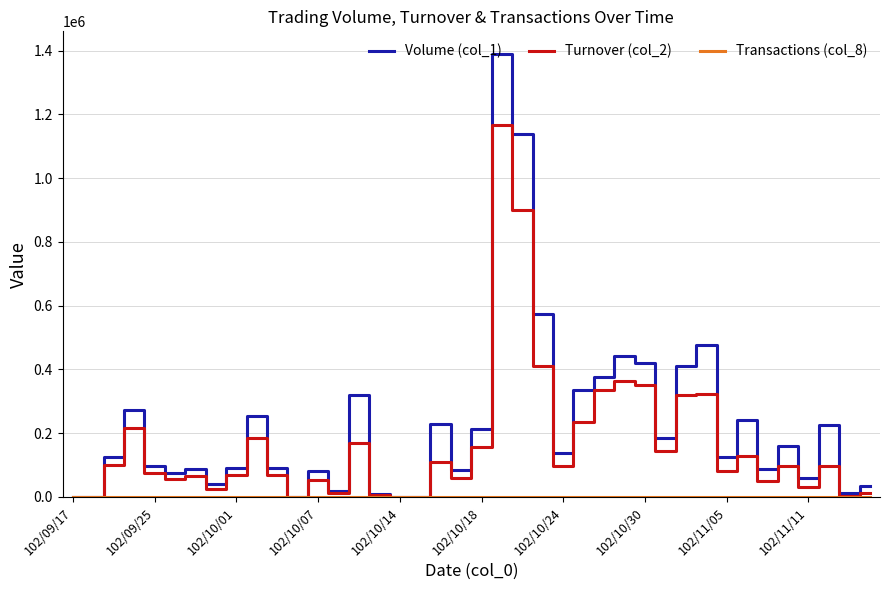

Which series has the largest range (max minus min)?

Volume (col_1)